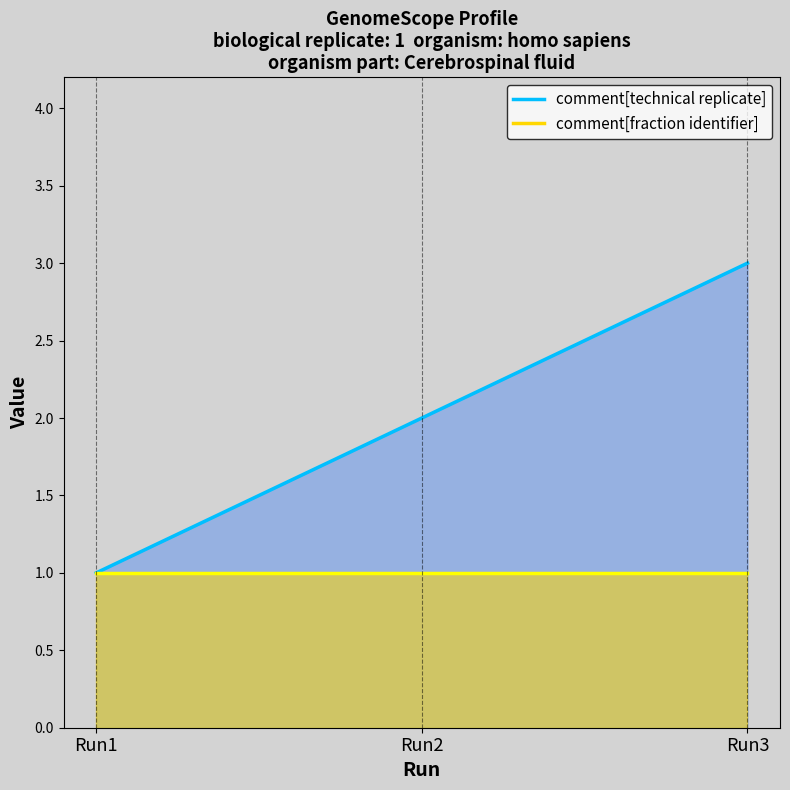

Which label corresponds to the largest value in the chart?

Run3